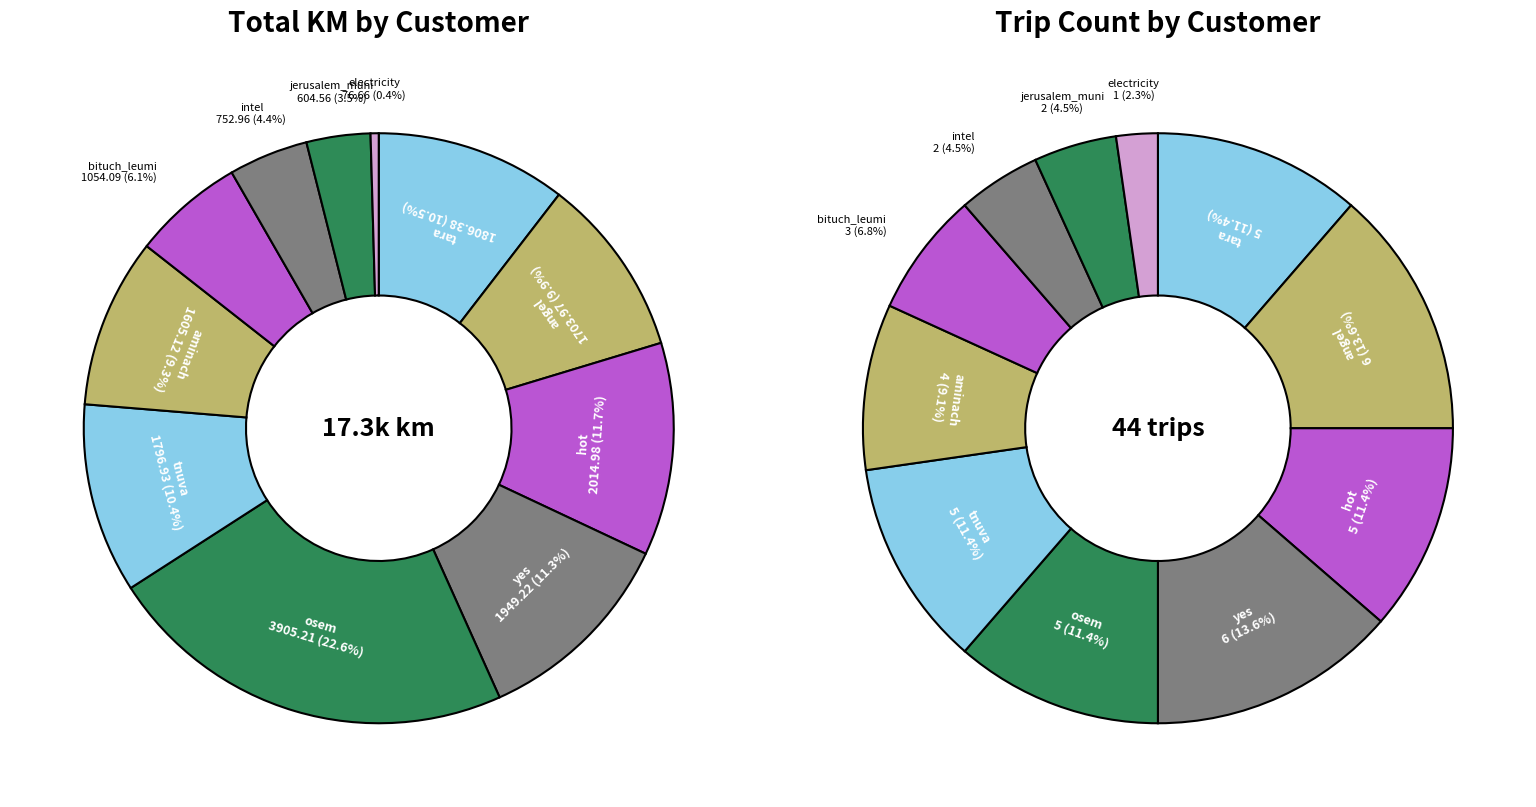

Which category has the biggest portion of the pie?

angel